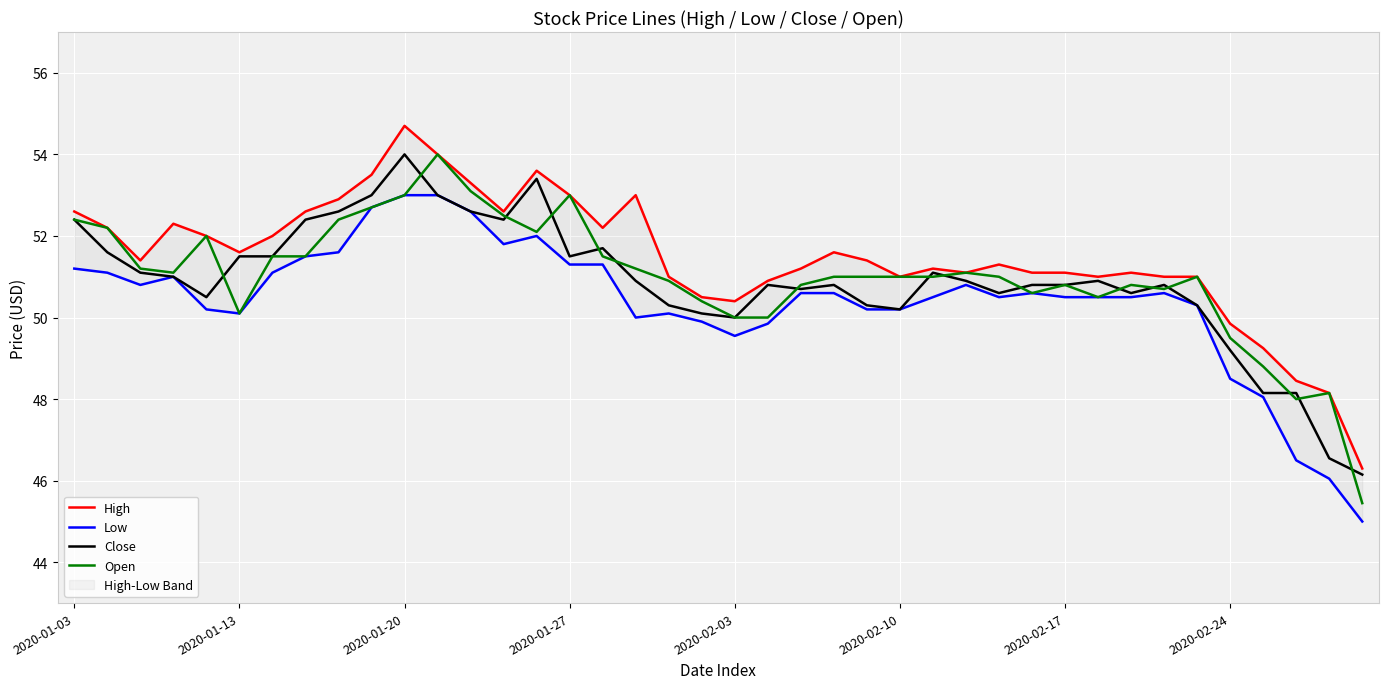

At how many categories does at least one series exceed 53?

5